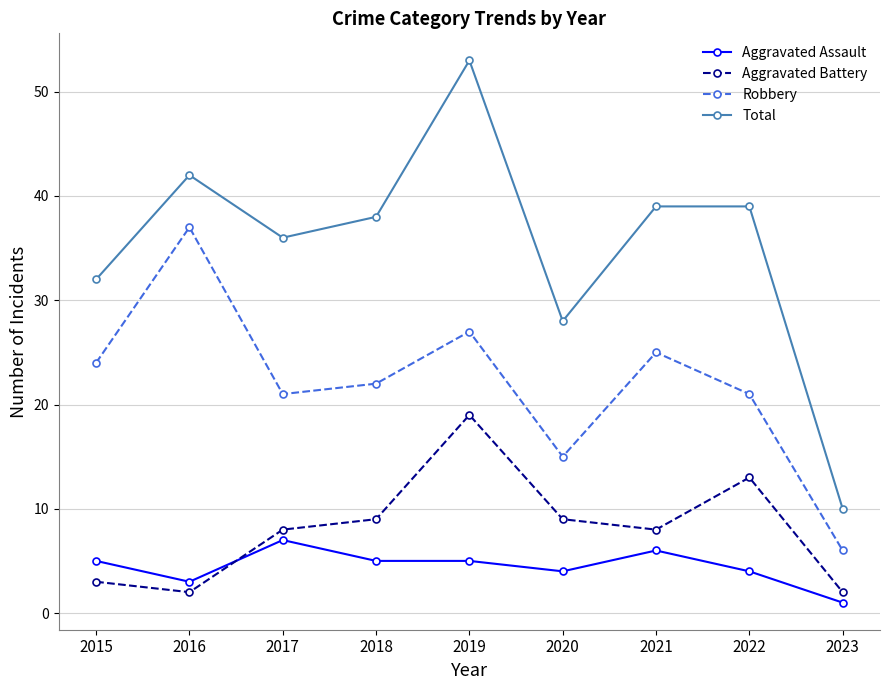

What is the minimum value shown in the chart?

1